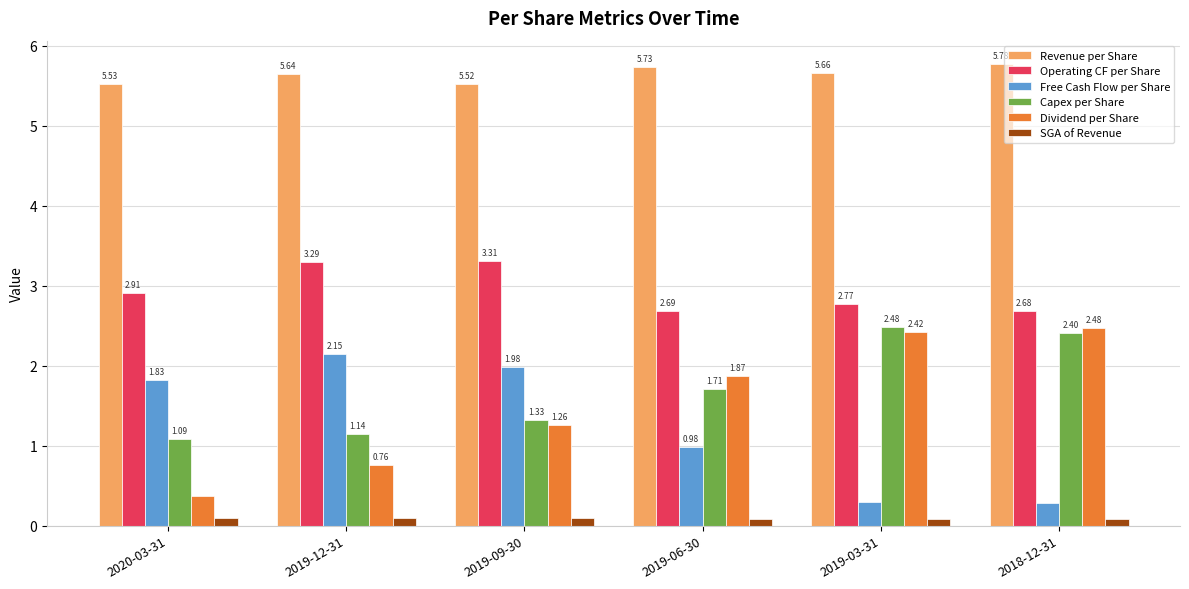

What is the total value across all series at 2019-03-31?

13.7